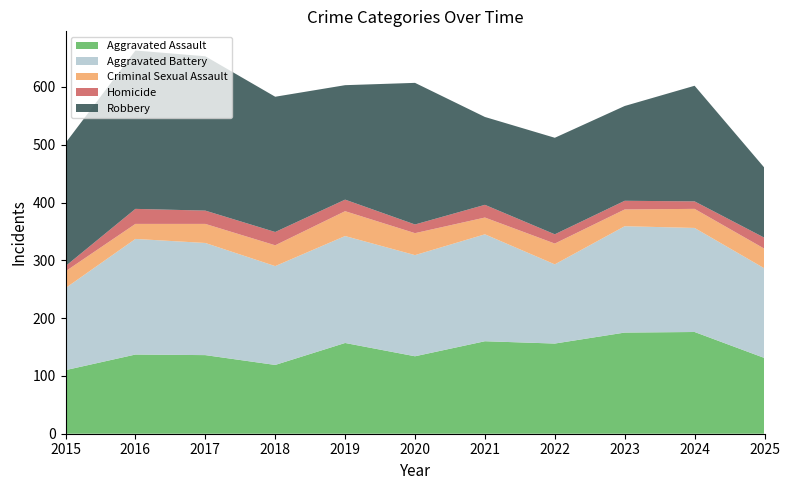

Reading left to right, what are all the values shown in this chart?

Aggravated Assault: 2015=110	2016=137	2017=136	2018=119	2019=157	2020=134	2021=160	2022=156	2023=175	2024=176	2025=131
Aggravated Battery: 2015=142	2016=200	2017=194	2018=171	2019=185	2020=175	2021=185	2022=137	2023=184	2024=180	2025=155
Criminal Sexual Assault: 2015=29	2016=26	2017=33	2018=36	2019=43	2020=38	2021=29	2022=36	2023=29	2024=33	2025=34
Homicide: 2015=9	2016=26	2017=23	2018=23	2019=20	2020=15	2021=22	2022=16	2023=15	2024=13	2025=19
Robbery: 2015=213	2016=274	2017=267	2018=234	2019=198	2020=245	2021=152	2022=167	2023=164	2024=200	2025=121